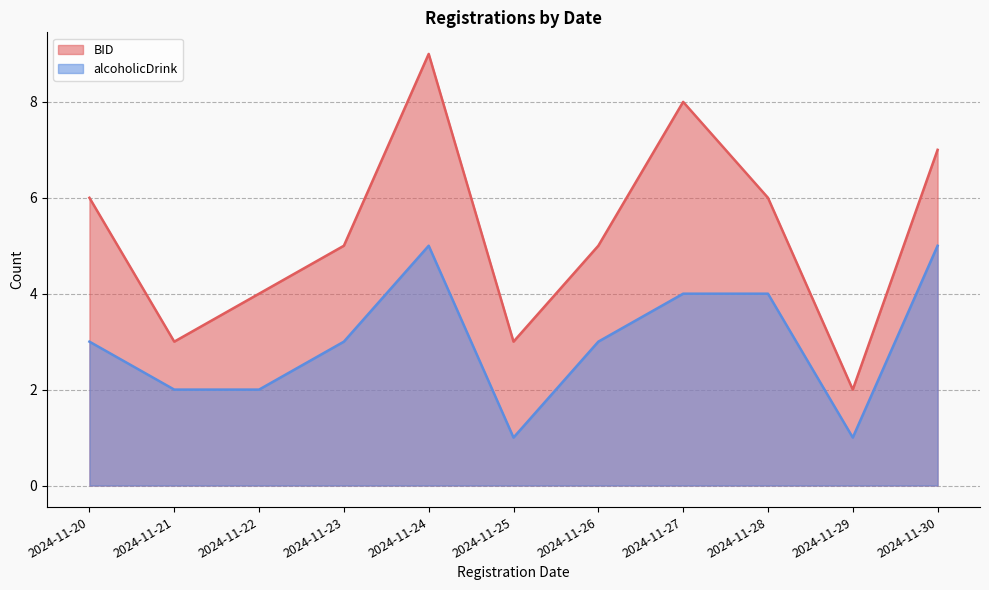

Which series has the largest total across all categories?

BID